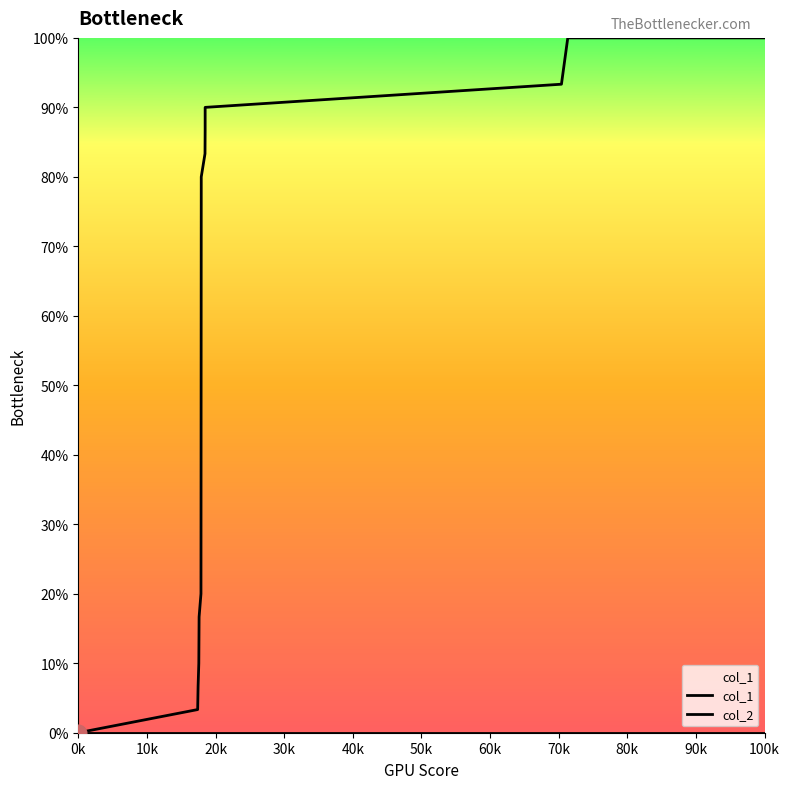

True or false: col_2 has more than 1 points higher than both neighbors.

False